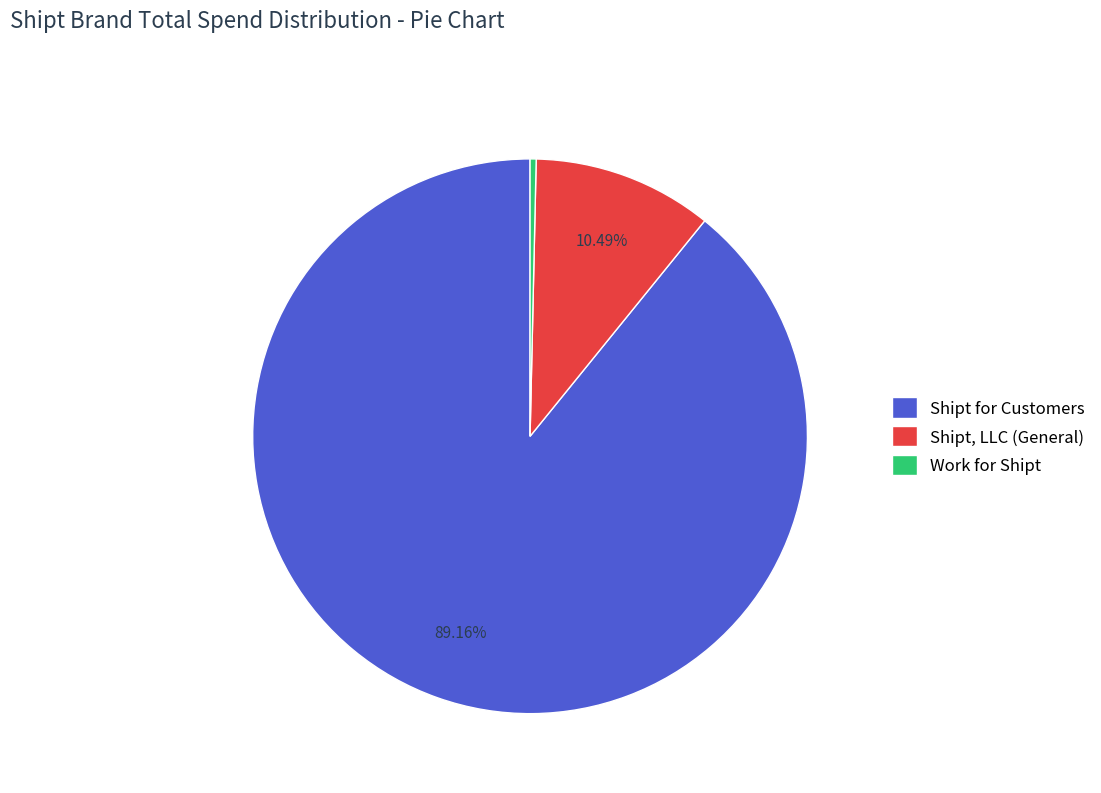

Rank the categories by value from highest to lowest.

Shipt for Customers, Shipt, LLC (General), Work for Shipt